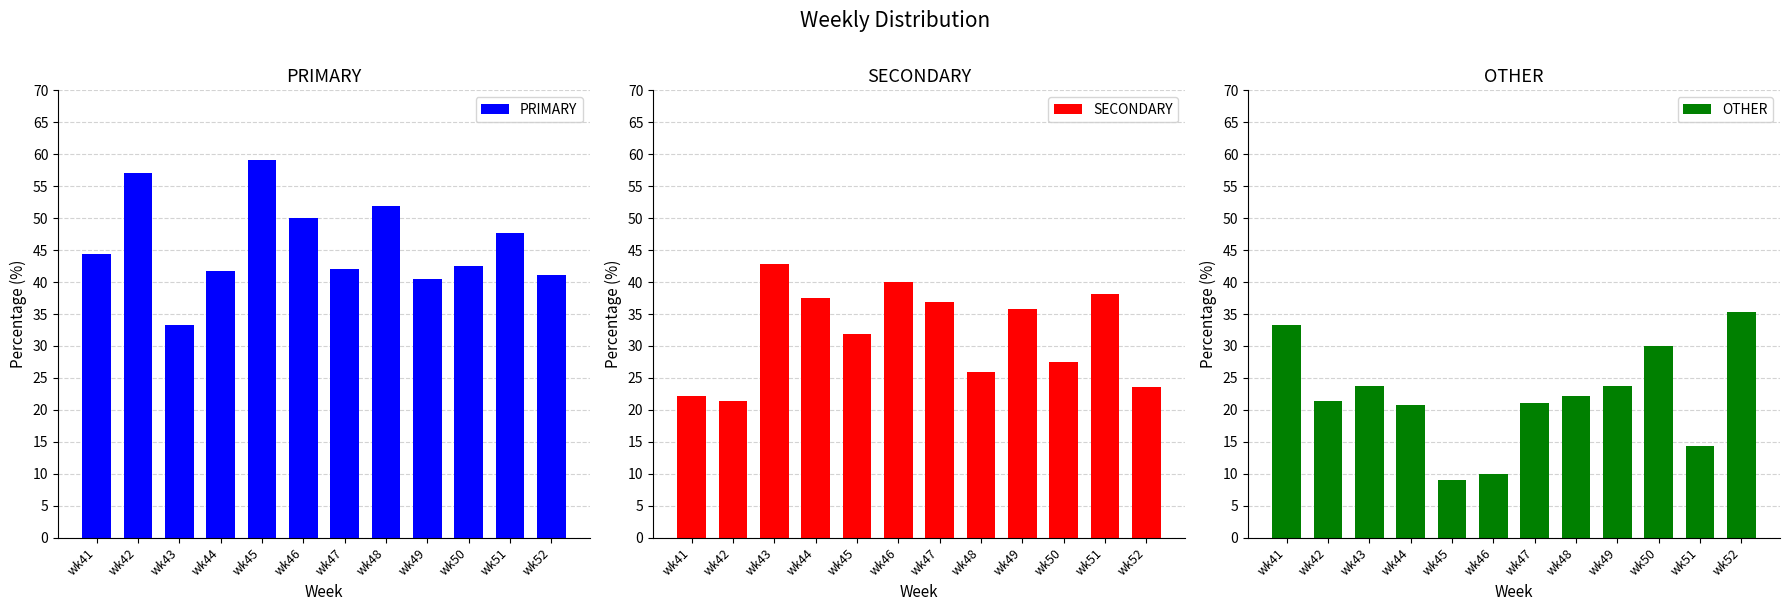

What is the difference between the OTHER values at wk52 and wk50?

5.3